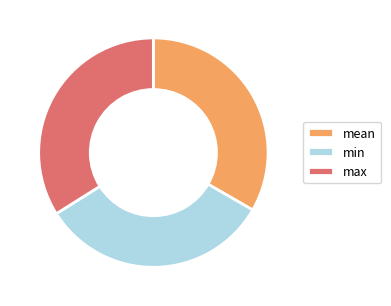

Does max account for over 50% of the chart?

No